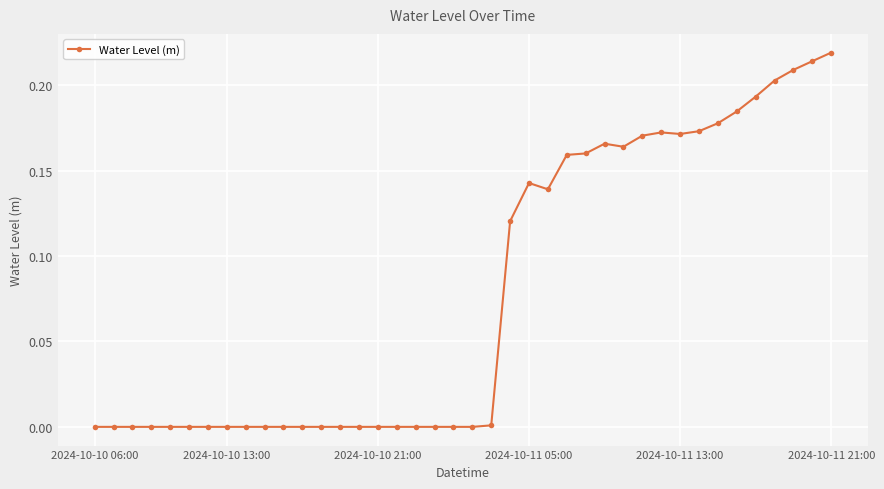

True or false: there are more than 1 points higher than both neighbors.

True